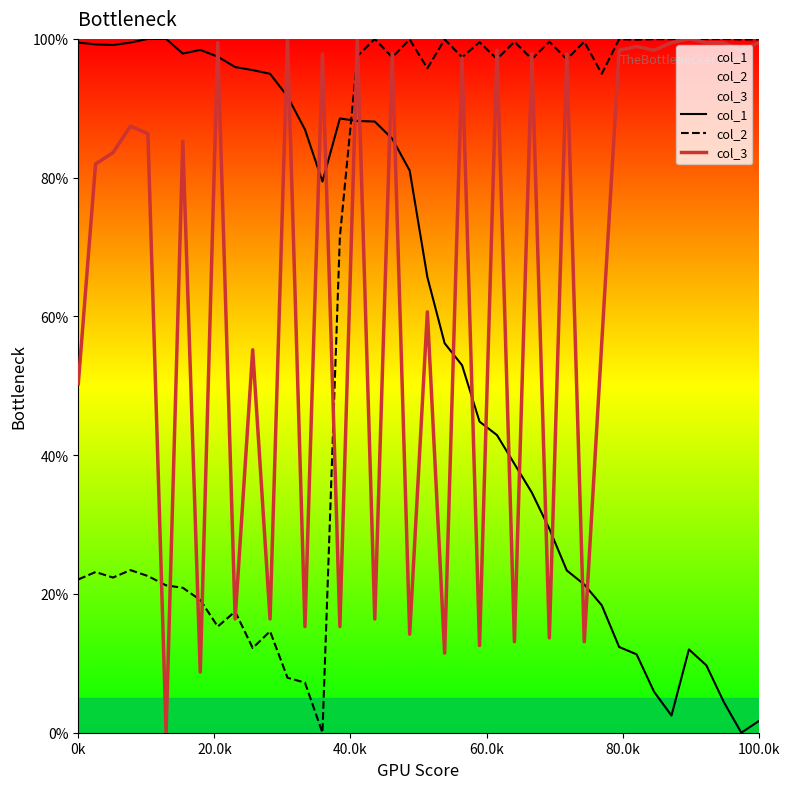

After their last crossing, which series has the higher values: col_2 or col_1?

col_2